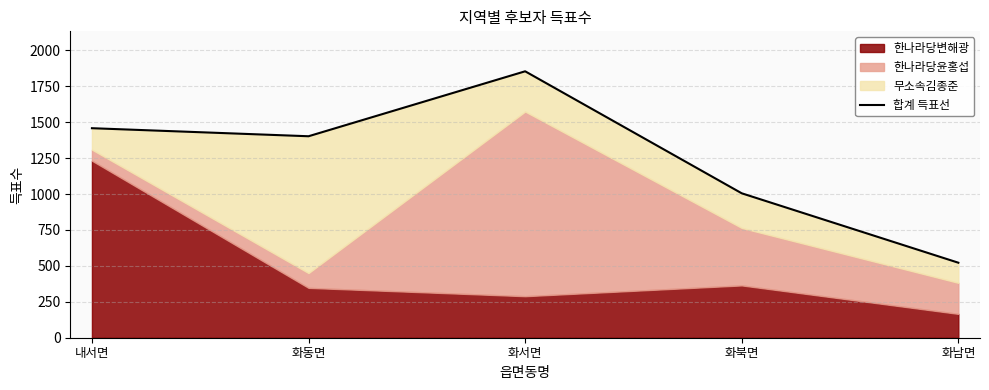

True or false: the data shows 1402 at 화동면.

True